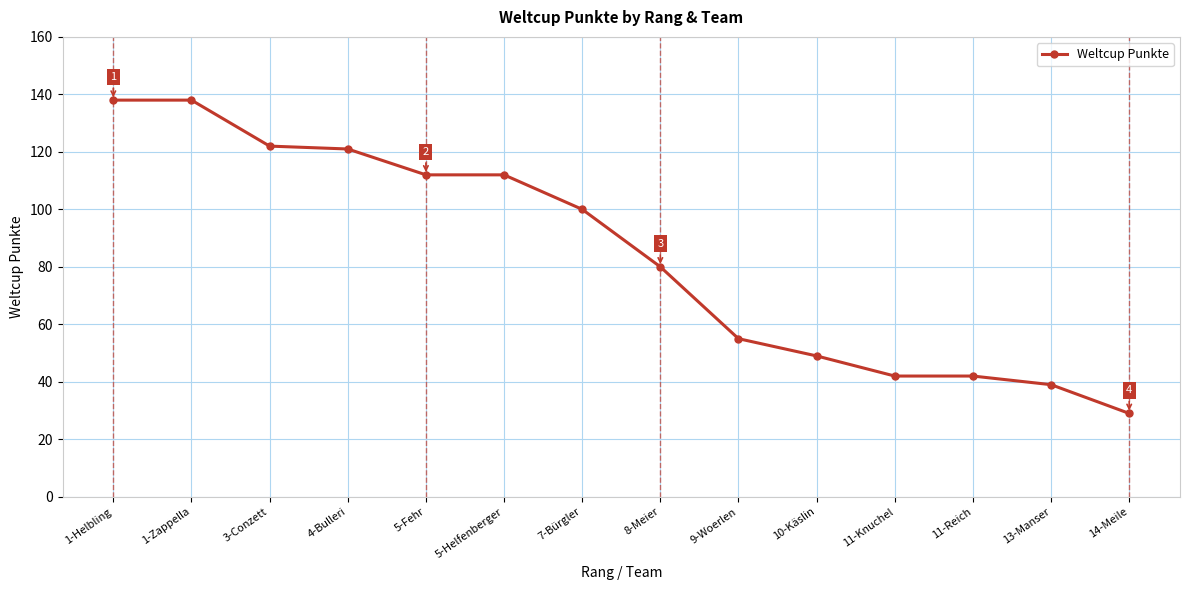

The value at 10-Käslin is 29. True or false?

False